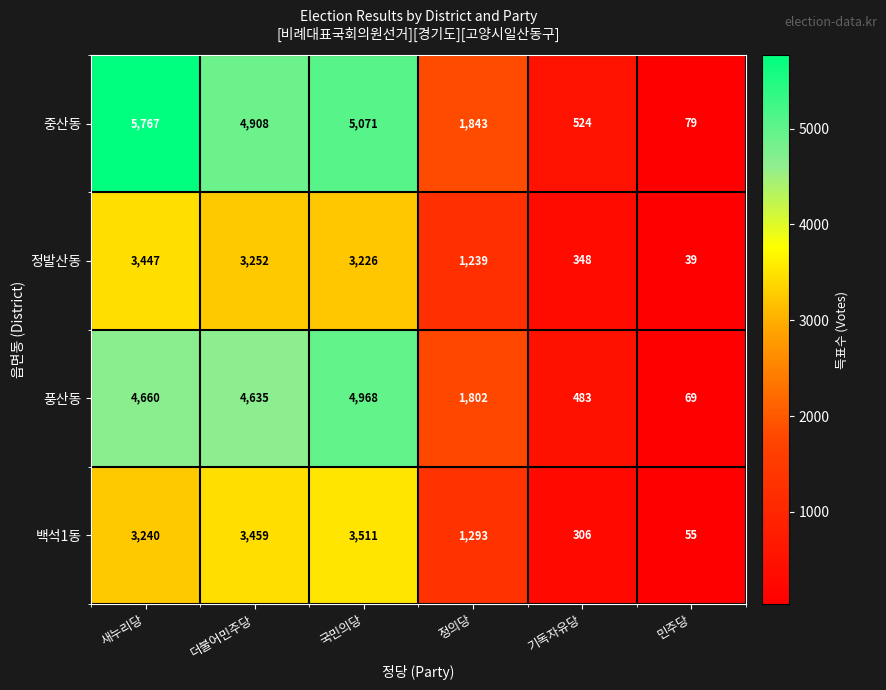

Count the number of categories in the chart.

6